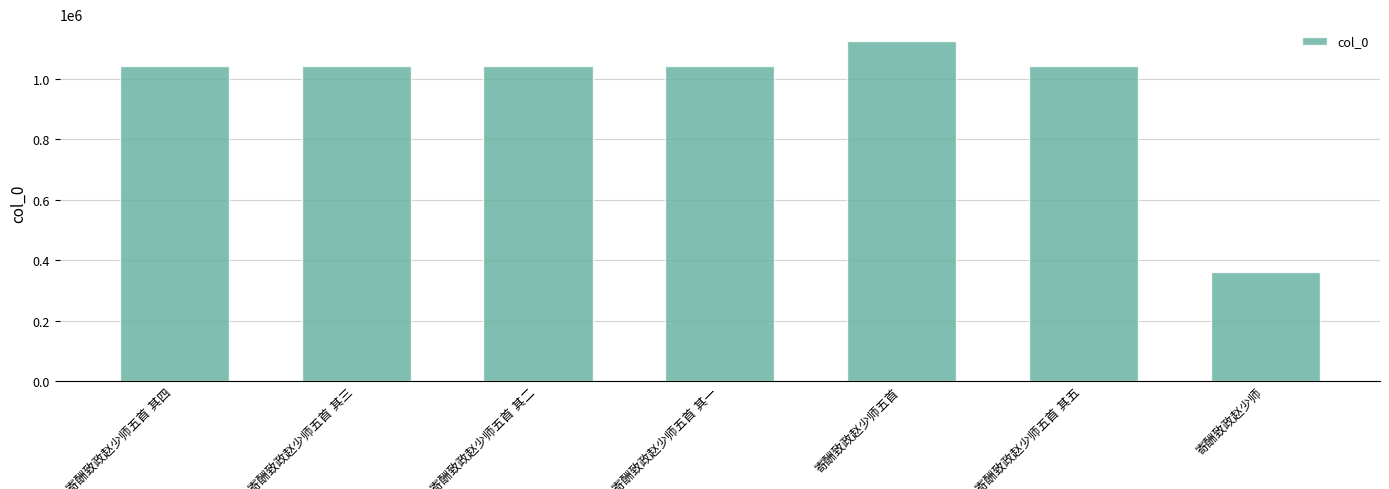

What is the average value?

955249